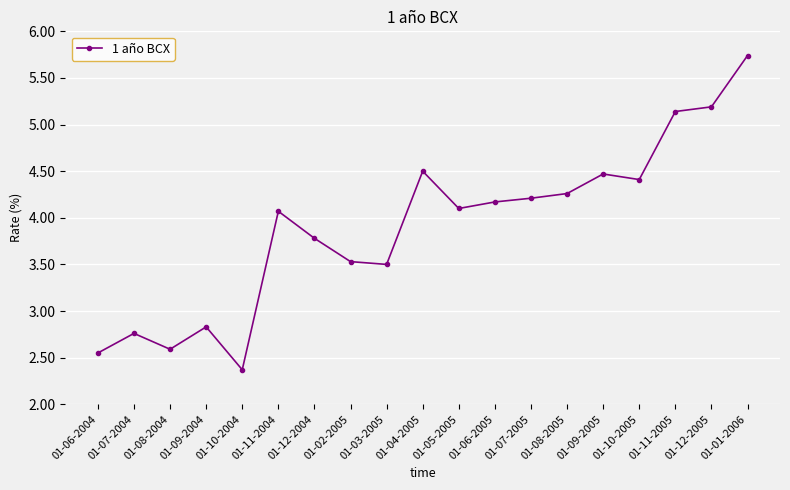

Where does the data first go above 4?

01-11-2004